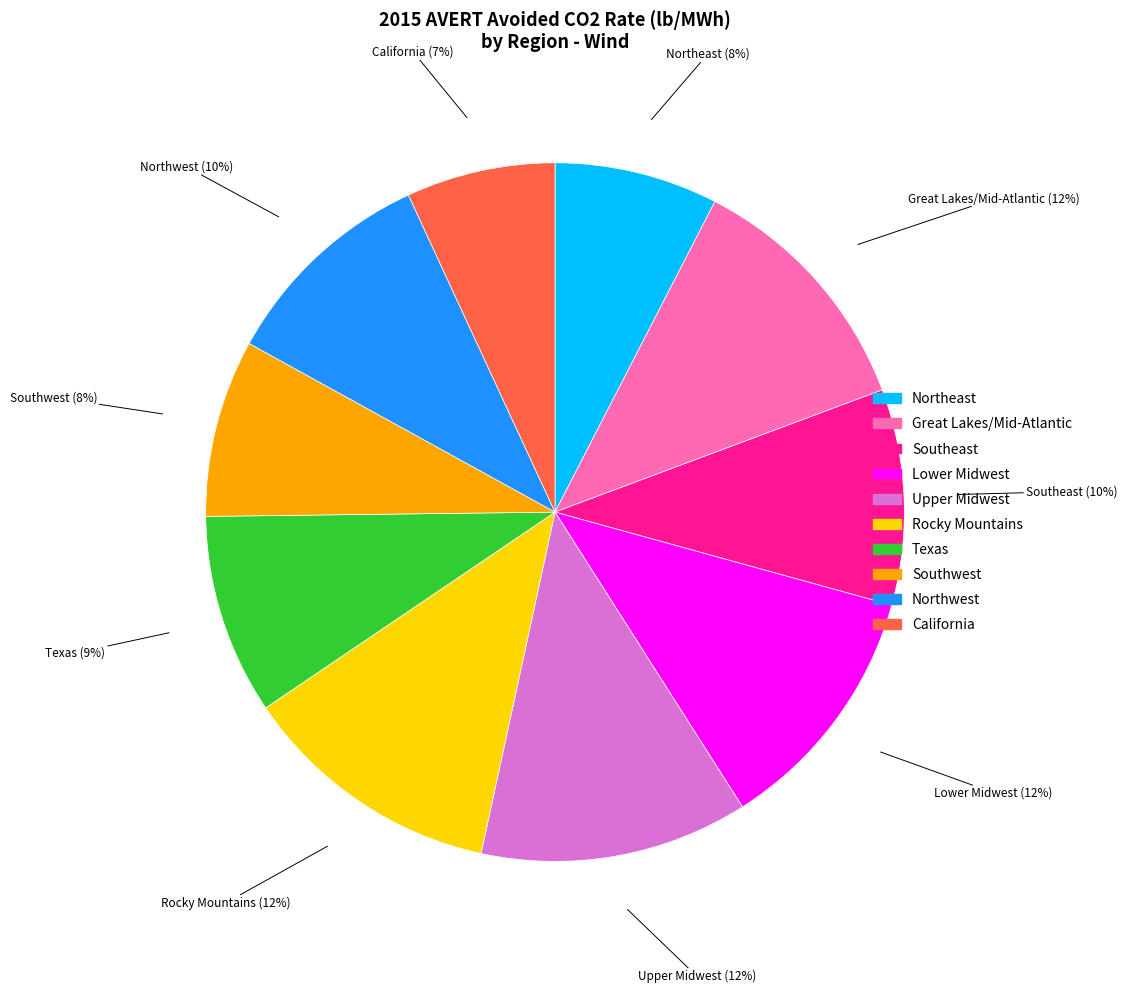

How many segments does this pie chart have?

10